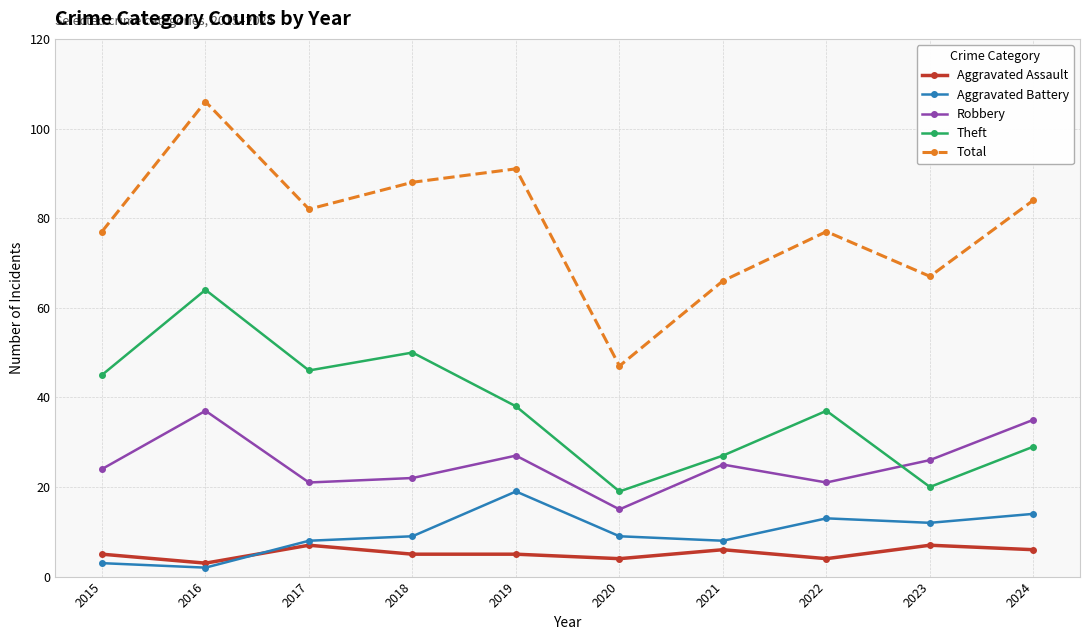

What is the approximate value of Aggravated Assault at 2017?

7